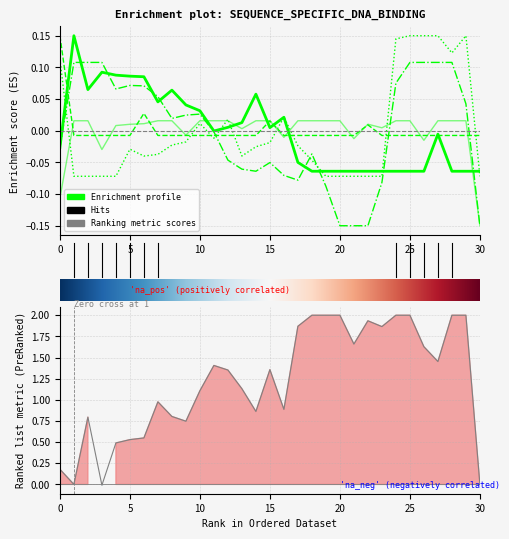

The value of 1 at 12 is -0.0. True or false?

False